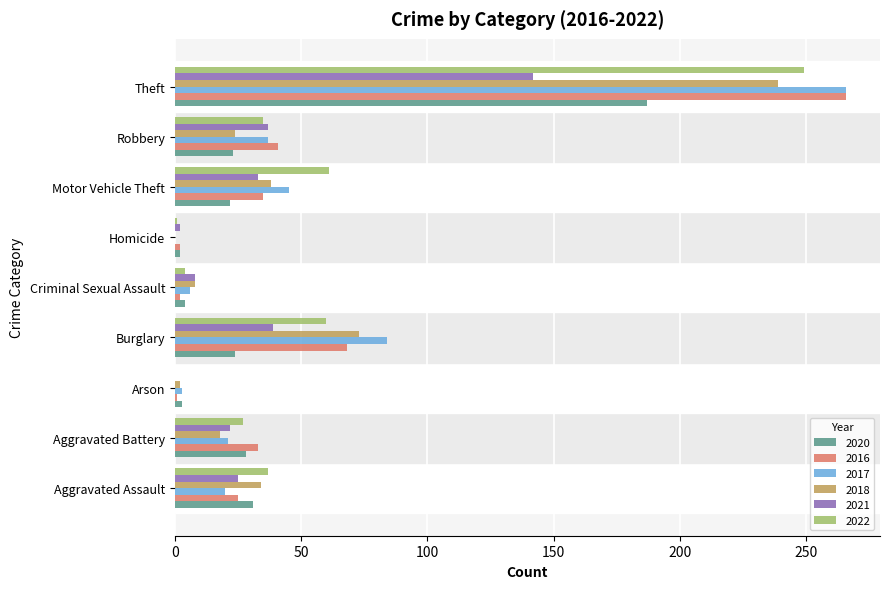

Is the value of 2018 at Theft greater than the value of 2022 at Burglary?

Yes